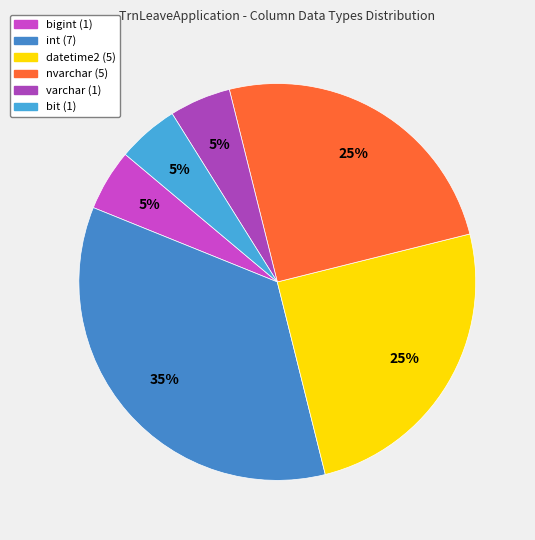

What percentage do nvarchar and int together represent?

60.0%